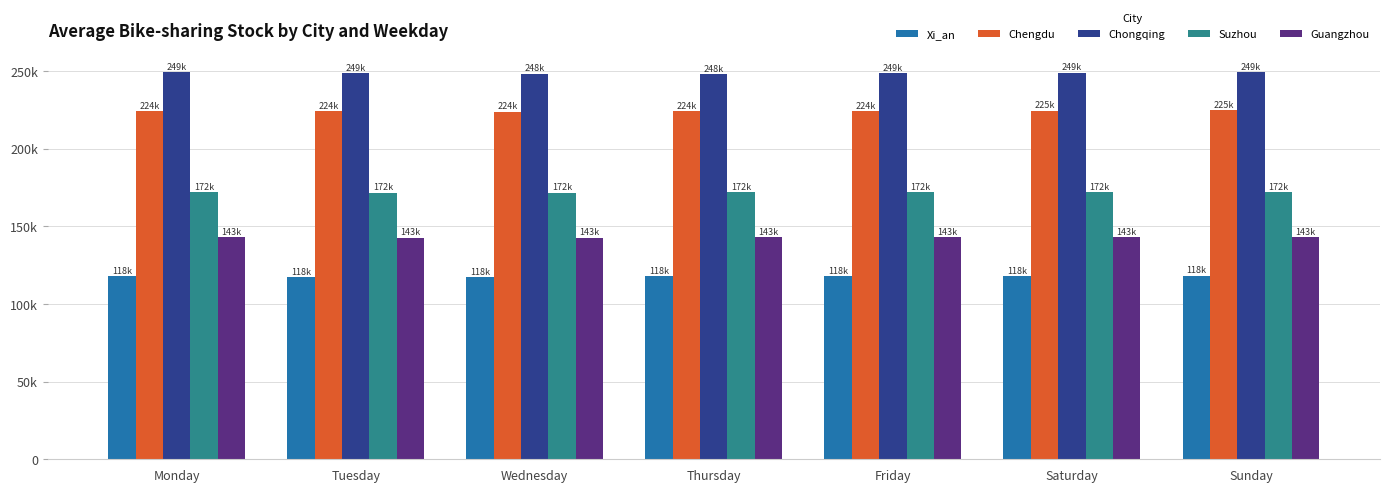

What are all the series names shown in the legend?

Xi_an, Chengdu, Chongqing, Suzhou, Guangzhou